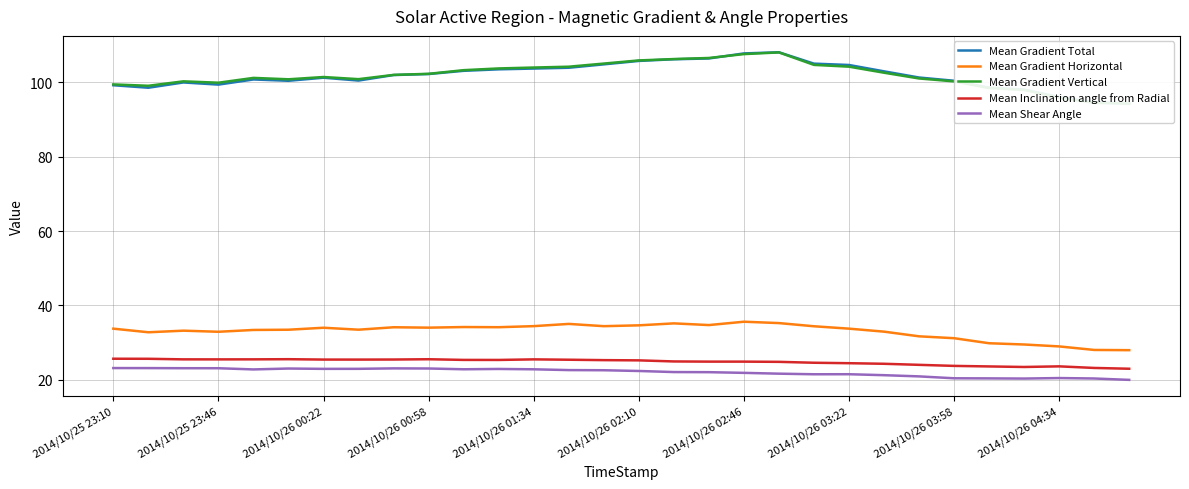

True or false: Mean Inclination angle from Radial and Mean Shear Angle intersect in this chart.

False